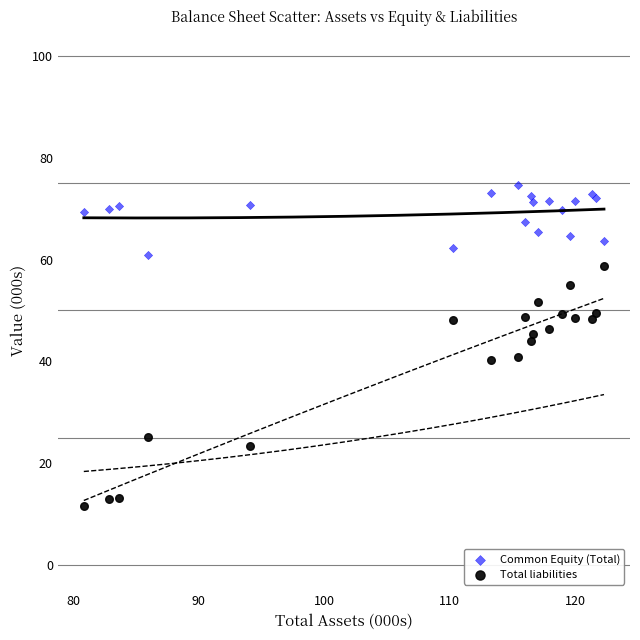

Which series reaches the minimum Y coordinate?

Total liabilities